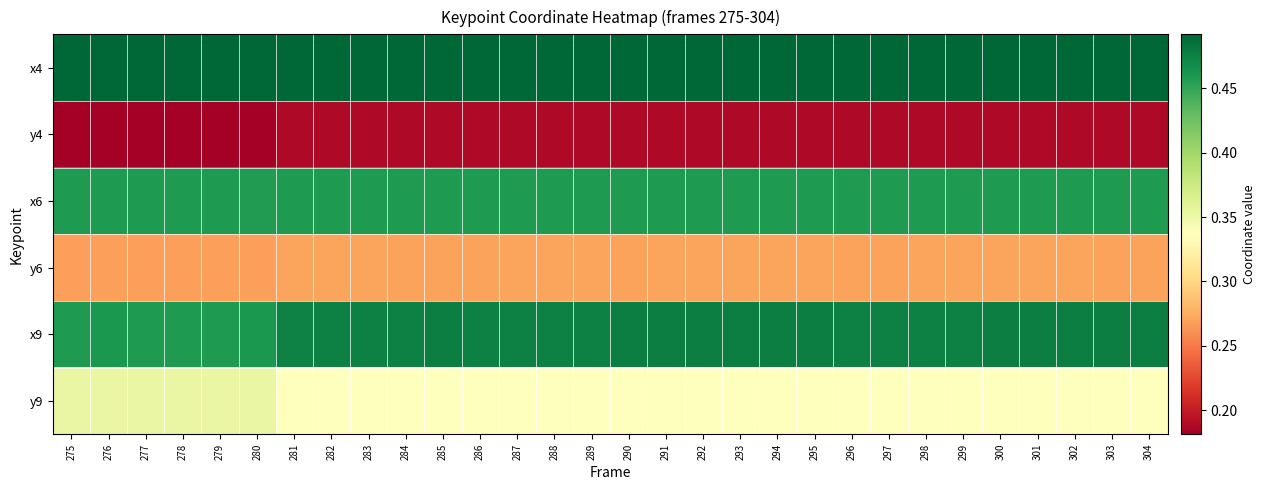

Between 284 and 298, which is larger?

284